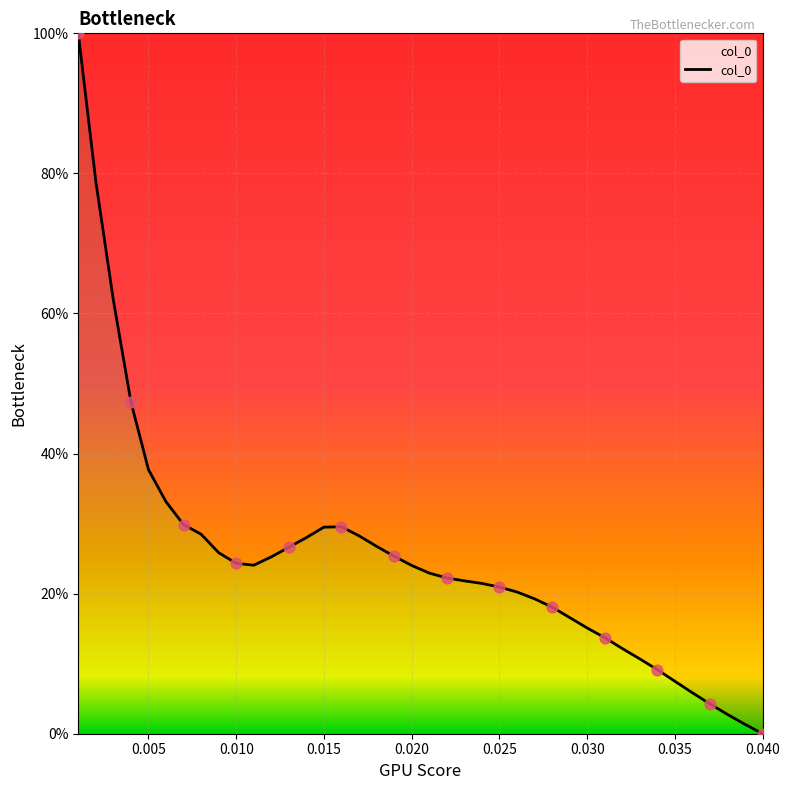

What is the greatest value displayed?

100.0